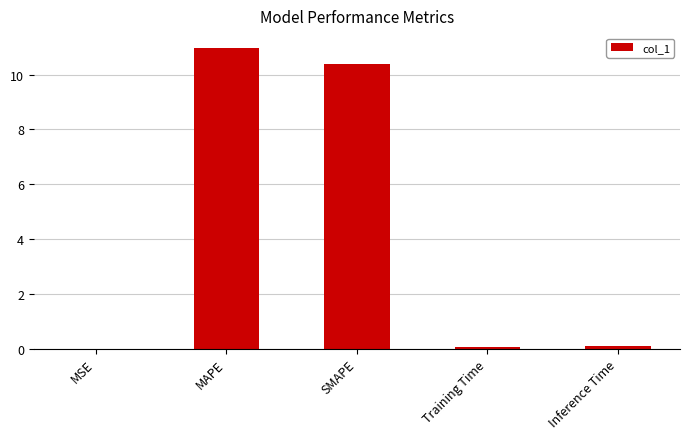

How many distinct data groups are displayed?

1